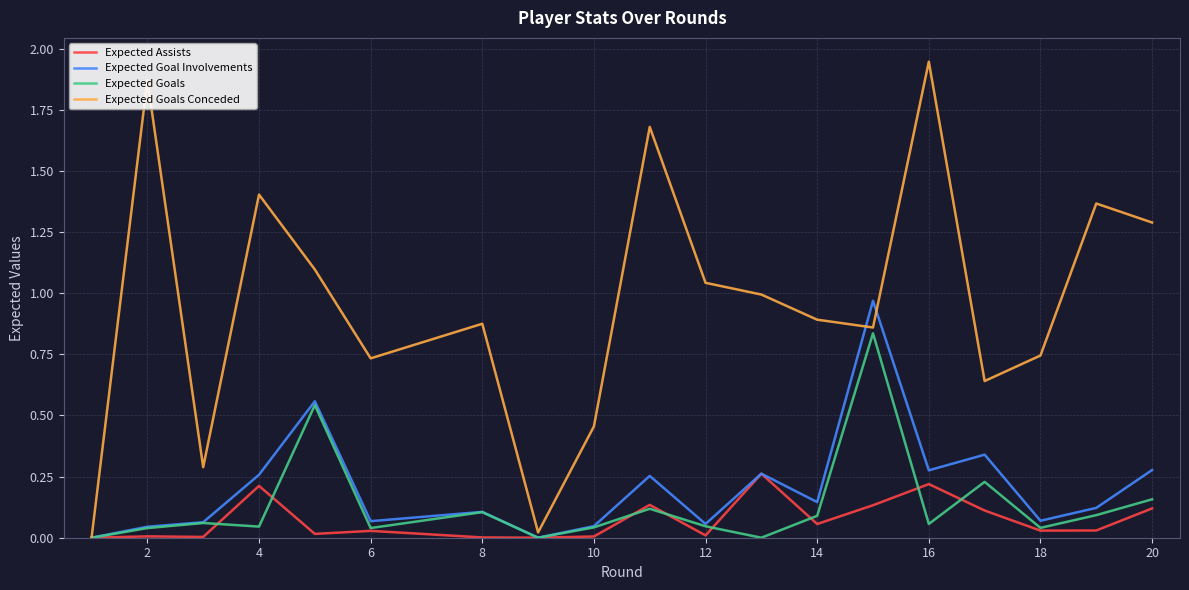

Which series has the largest range (max minus min)?

Expected Goals Conceded